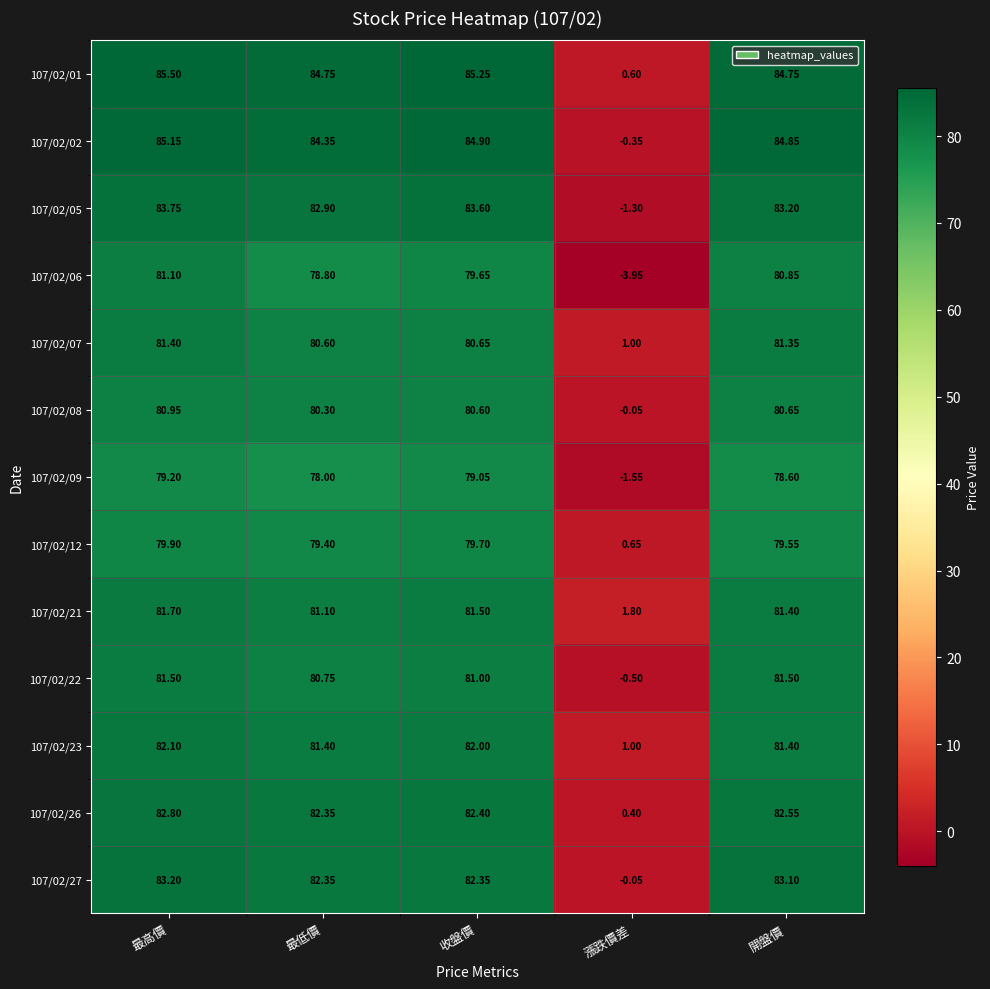

Which series has the widest spread of values?

107/02/02